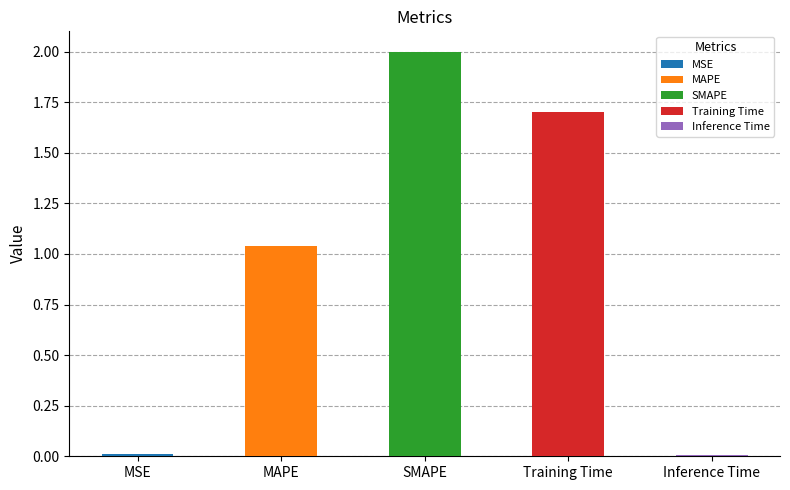

Count the number of categories in the chart.

5